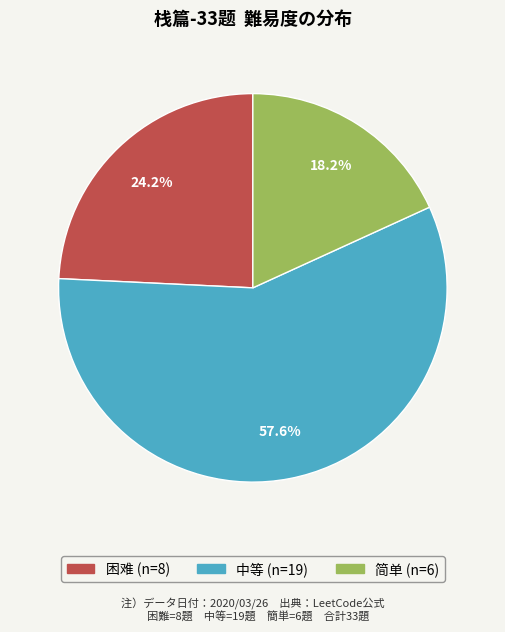

Is there any slice that represents more than half of the pie?

Yes